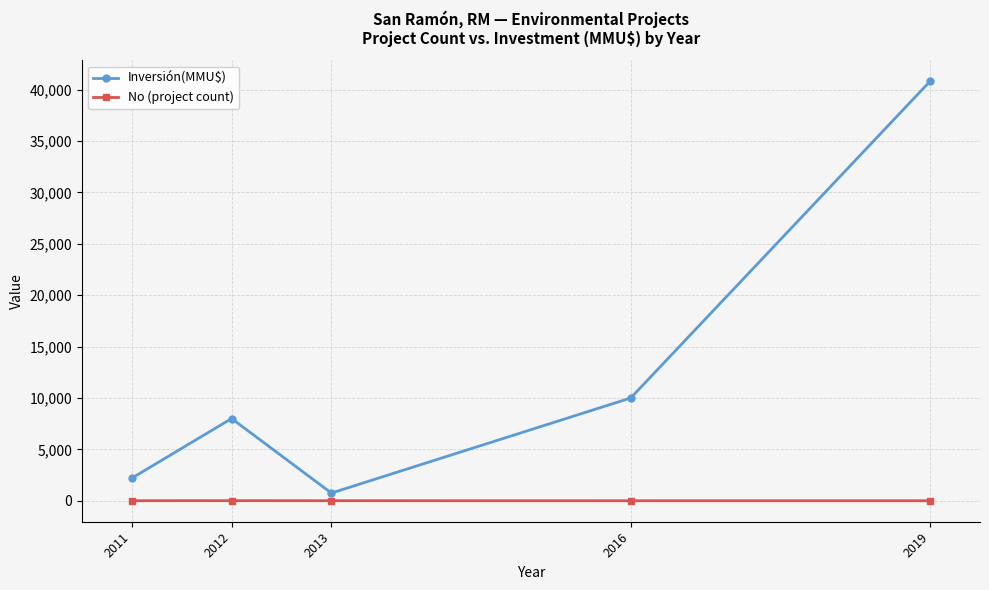

At which category is the sum across all series the highest?

2019